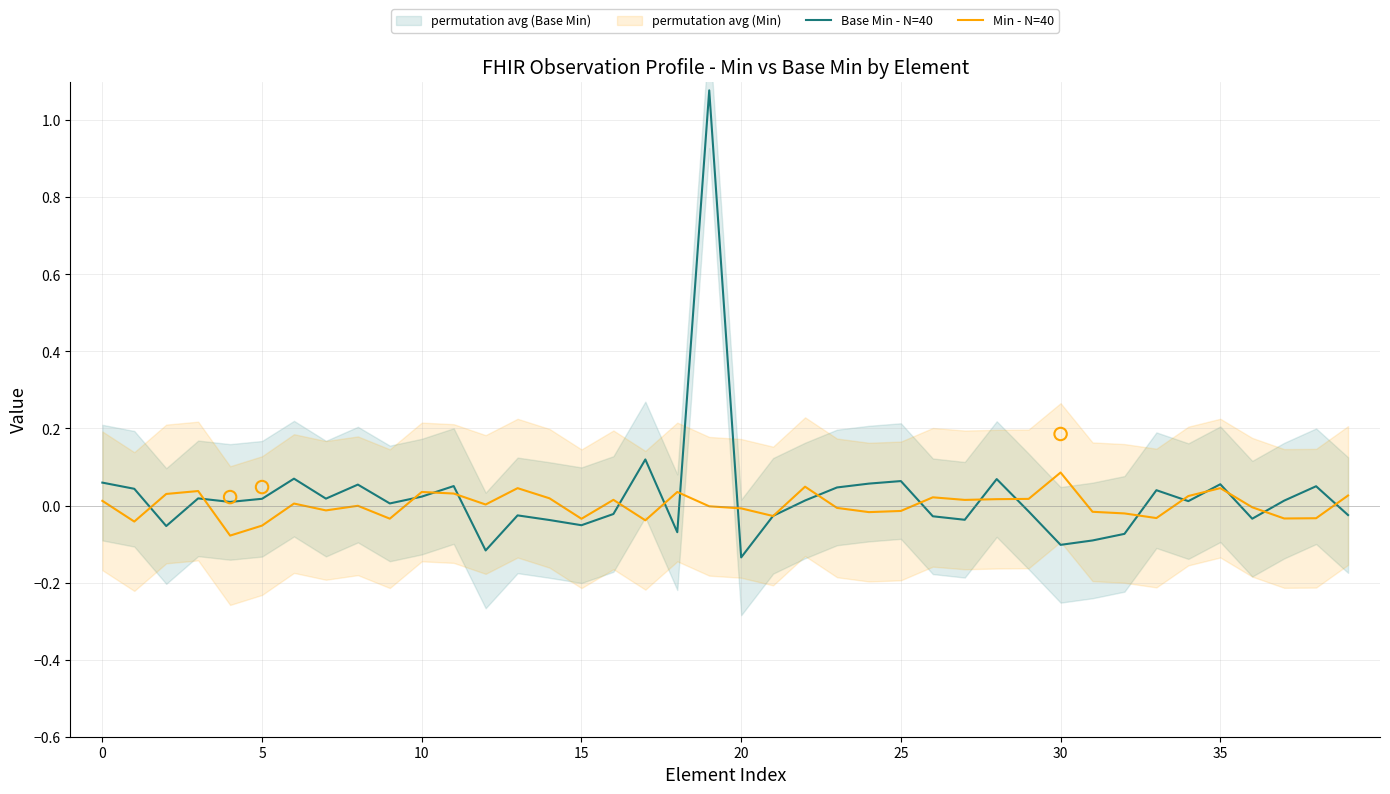

True or false: Min - N=40 has a value of 0.0 at 0.

True